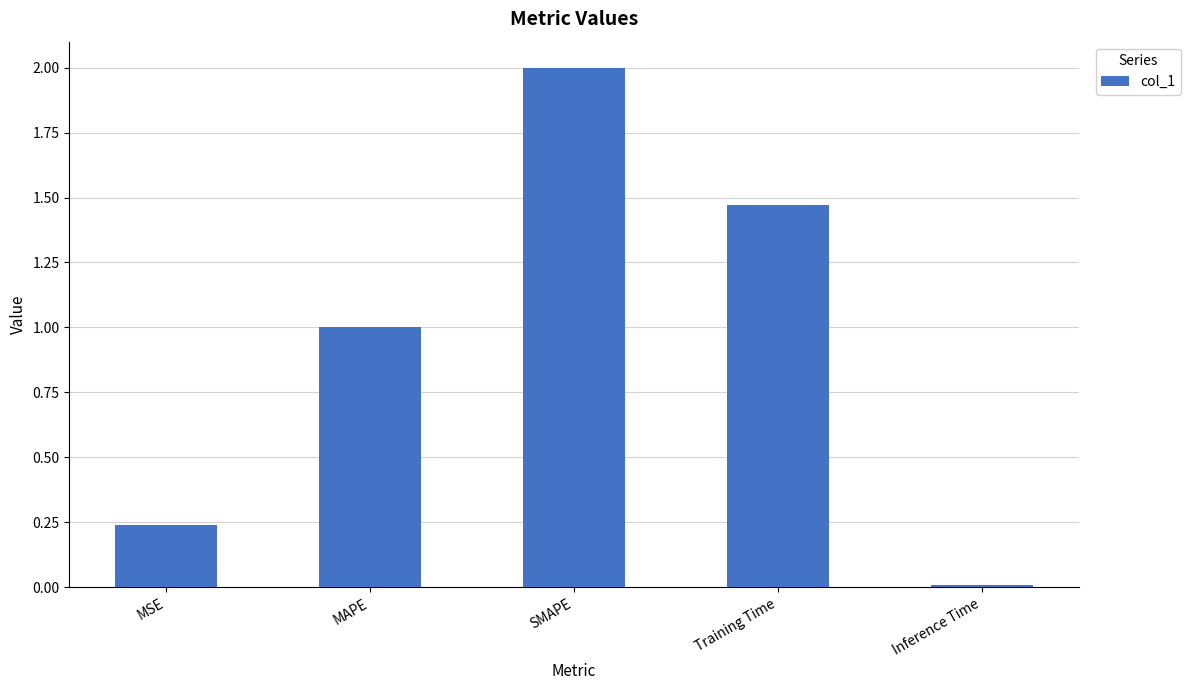

What is the value of the 2nd bar from the left?

1.0